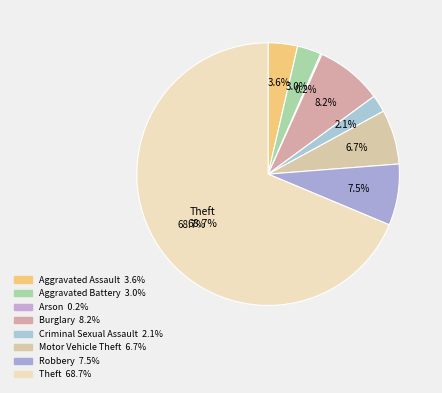

The Aggravated Battery slice represents 3% of the pie. True or false?

True